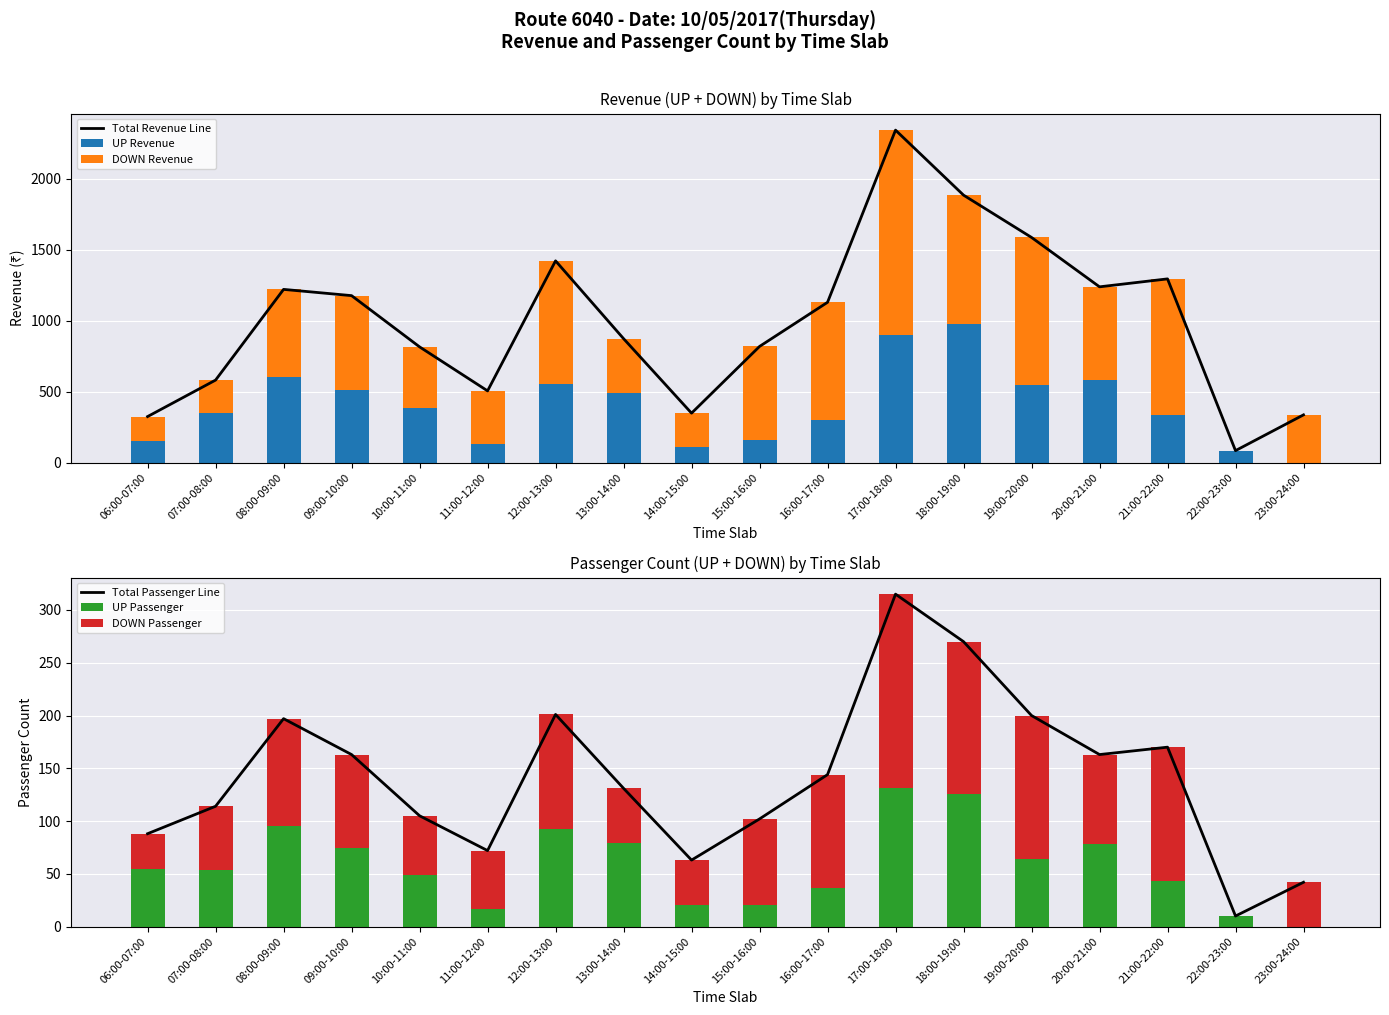

At which category is the sum across all series the highest?

17:00-18:00